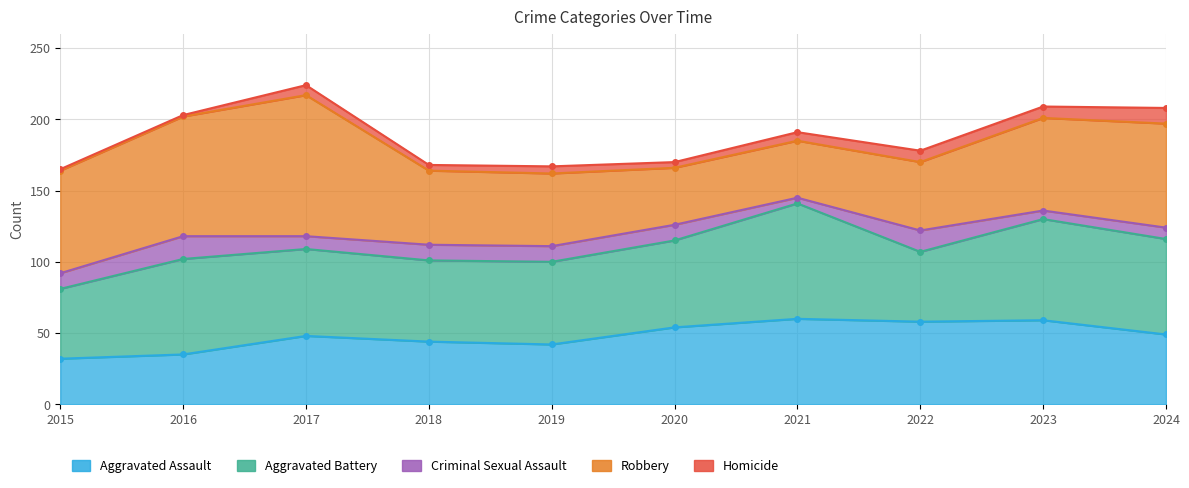

At which category does the chart reach its peak across all series?

2017